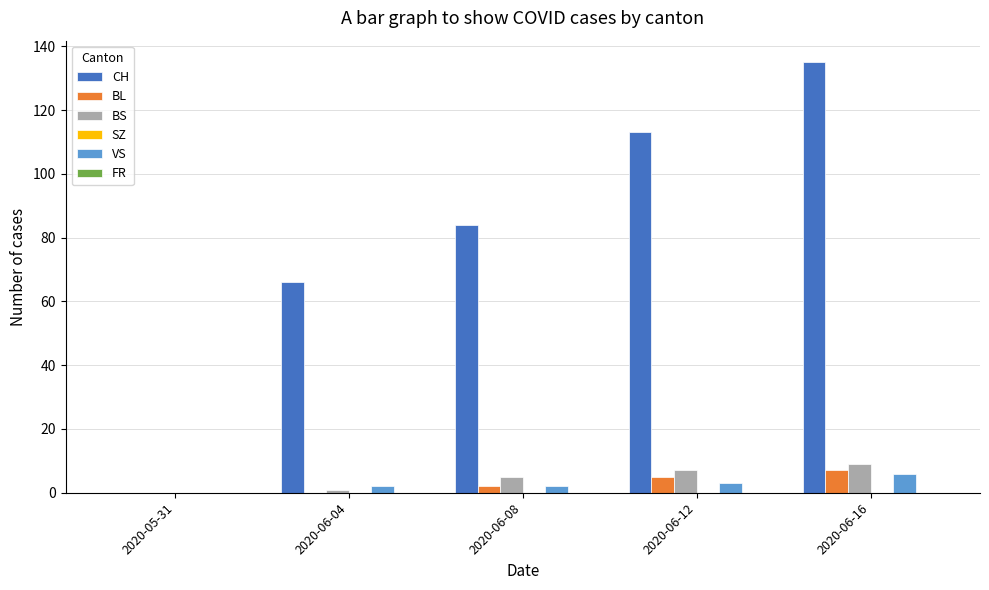

The VS series shows 0 at 2020-05-31. True or false?

True